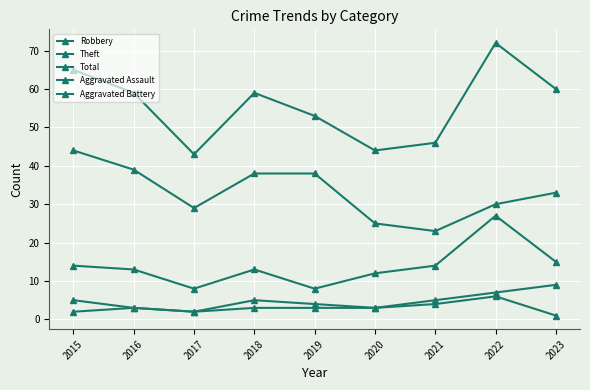

What is the average value of the Aggravated Battery series?

5